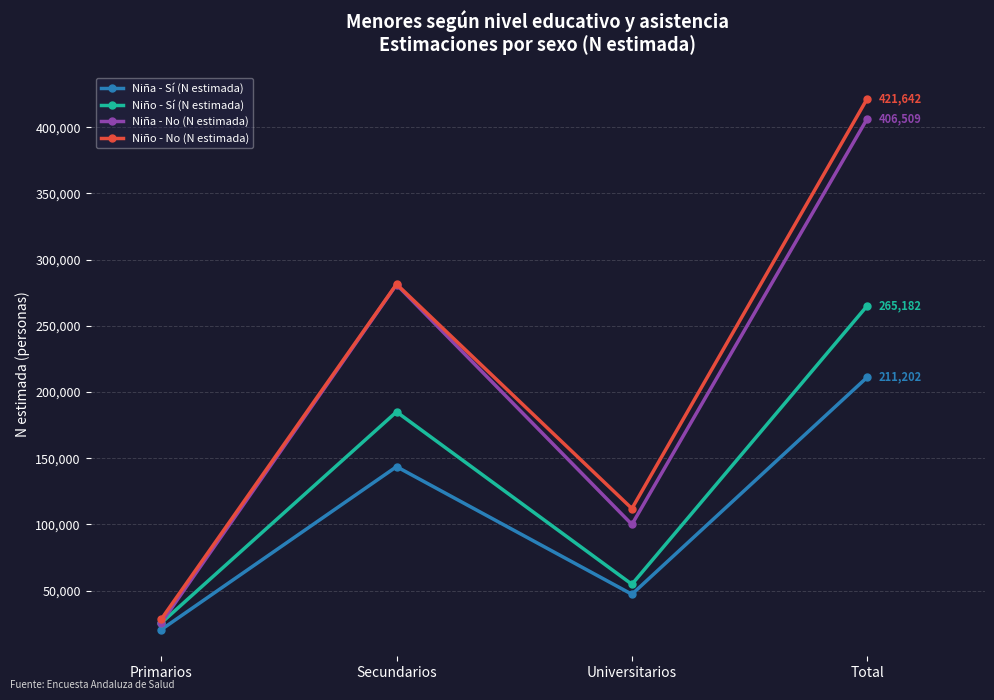

What position from the left is Secundarios?

2